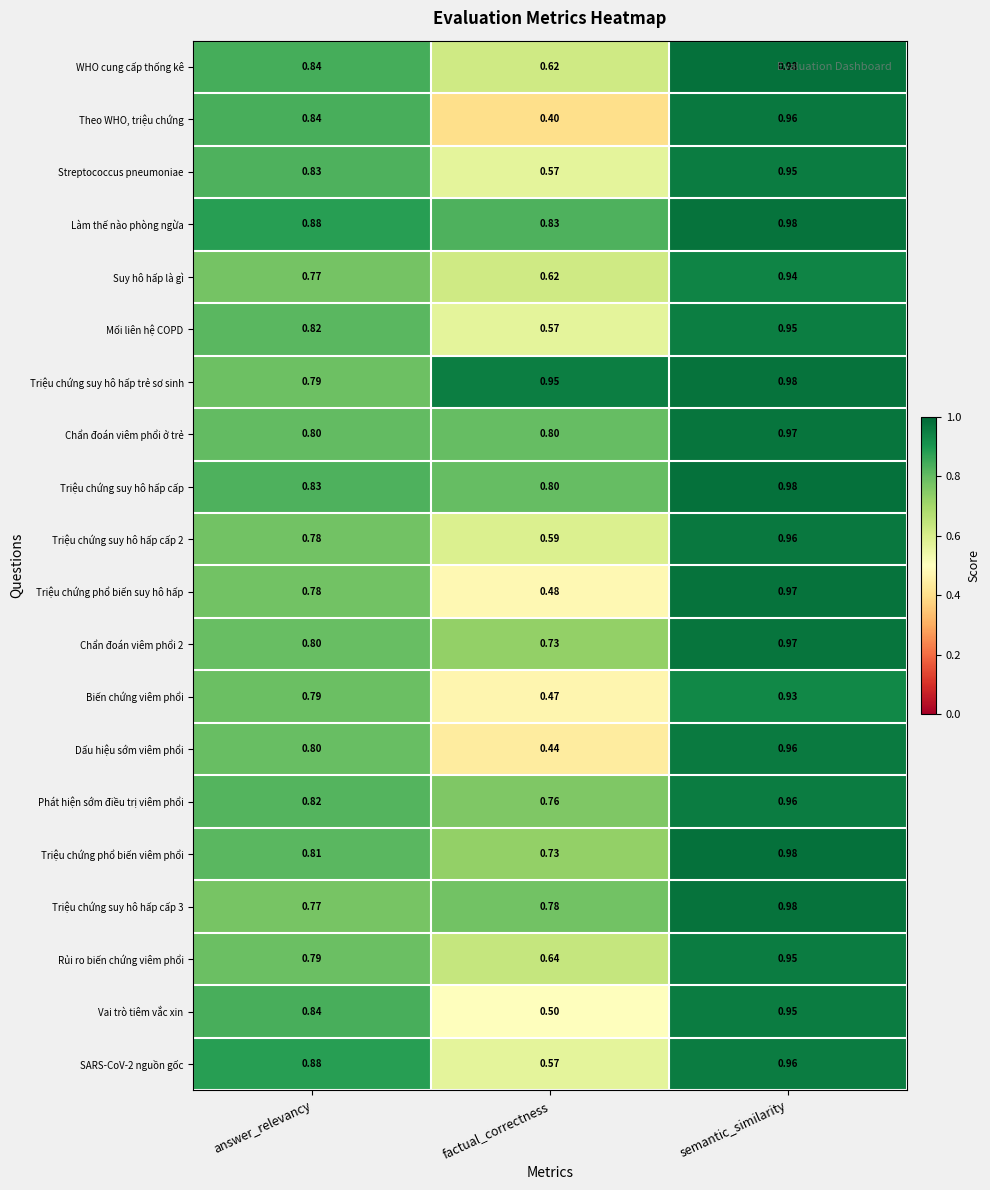

At which category is the sum across all series the highest?

semantic_similarity